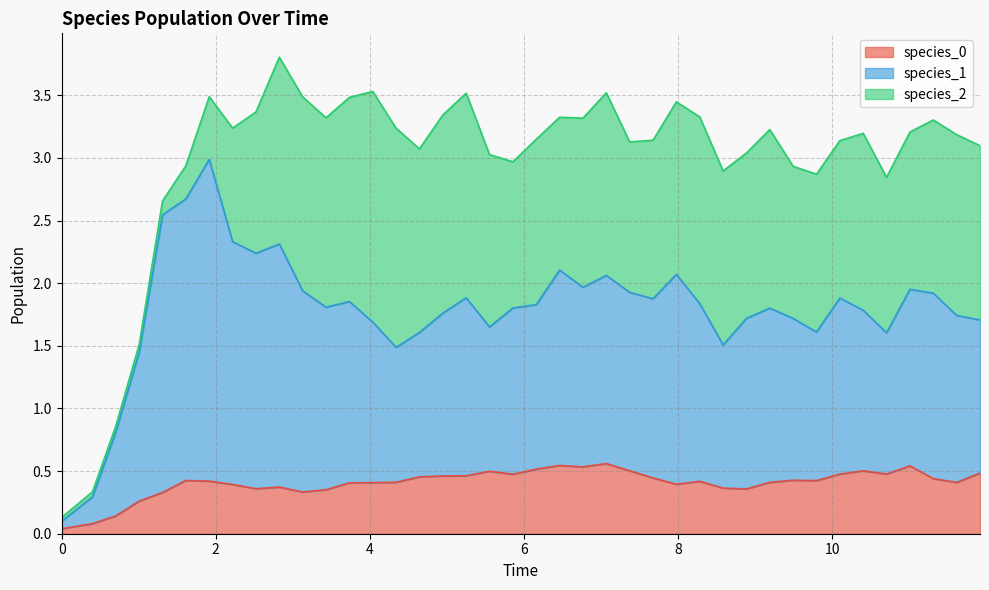

What is the highest value of the species_0 series?

0.6